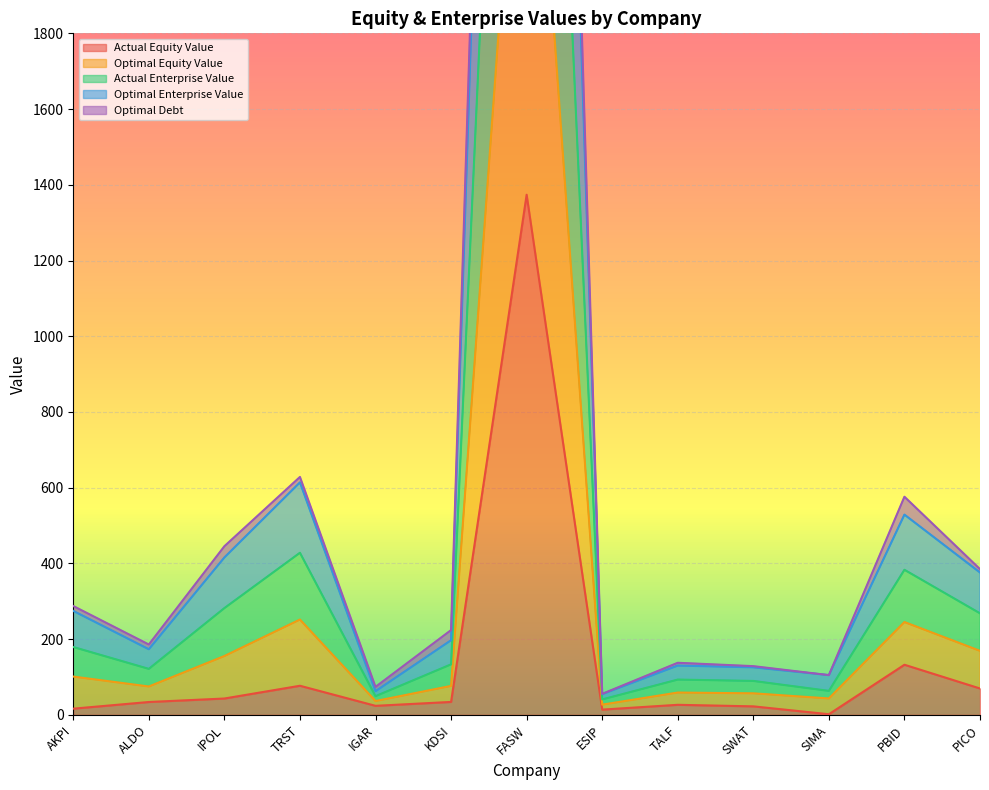

How many lines are shown in the chart?

5